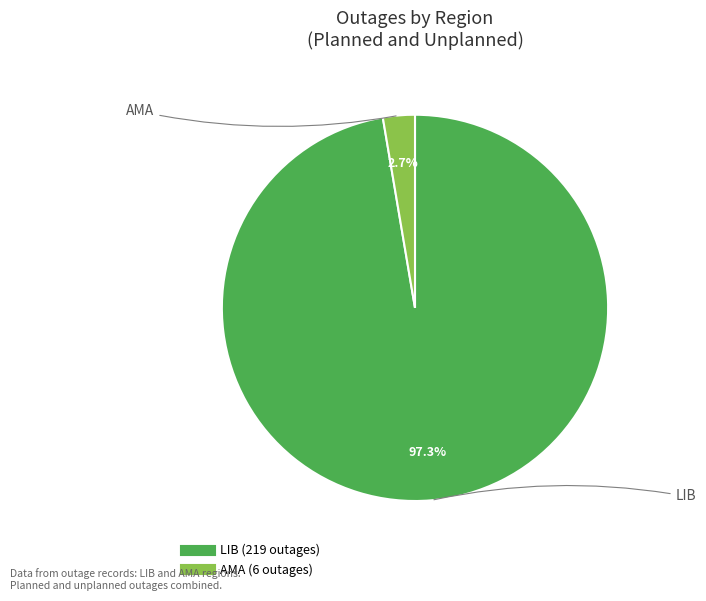

Count the number of slices in the pie.

2